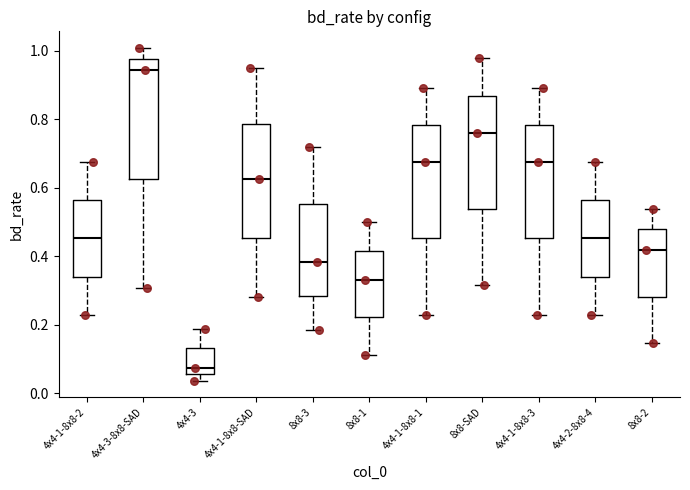

Where is the lower edge of the box for 4x4-1-8x8-1 on the y-axis? The values are not printed on the chart, so give them approximately, as read against the axis.

0.46